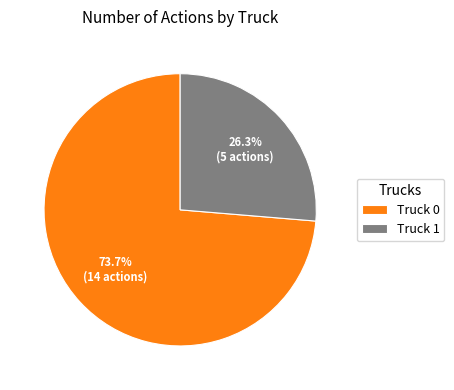

Is there any slice that represents more than half of the pie?

Yes